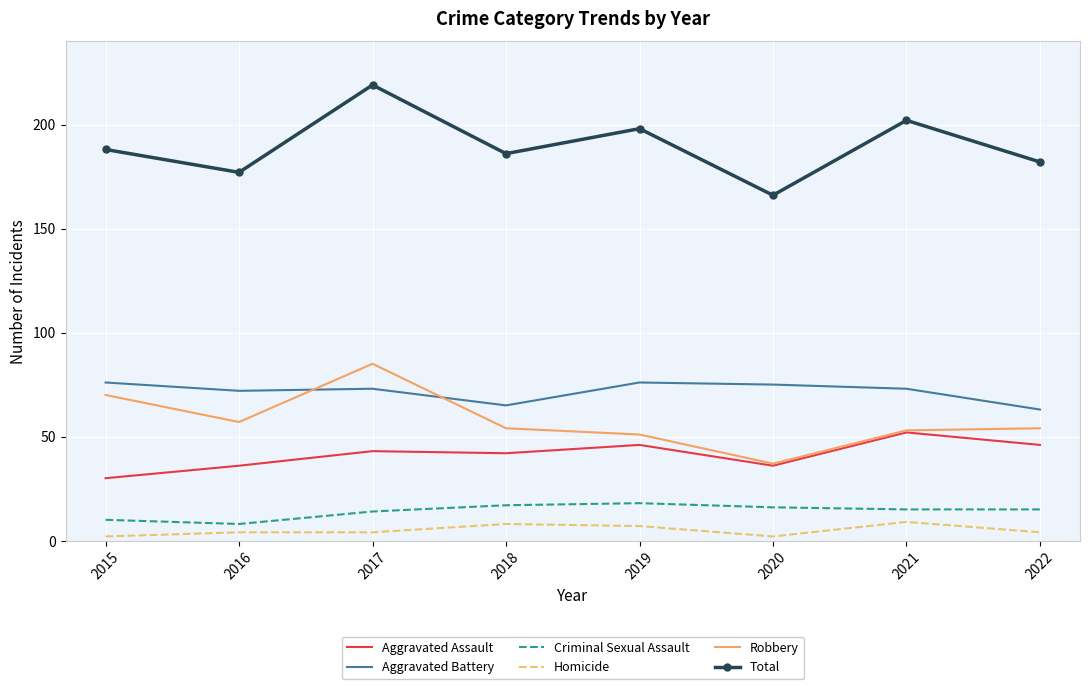

True or false: Aggravated Battery has a value of 22 at 2015.

False